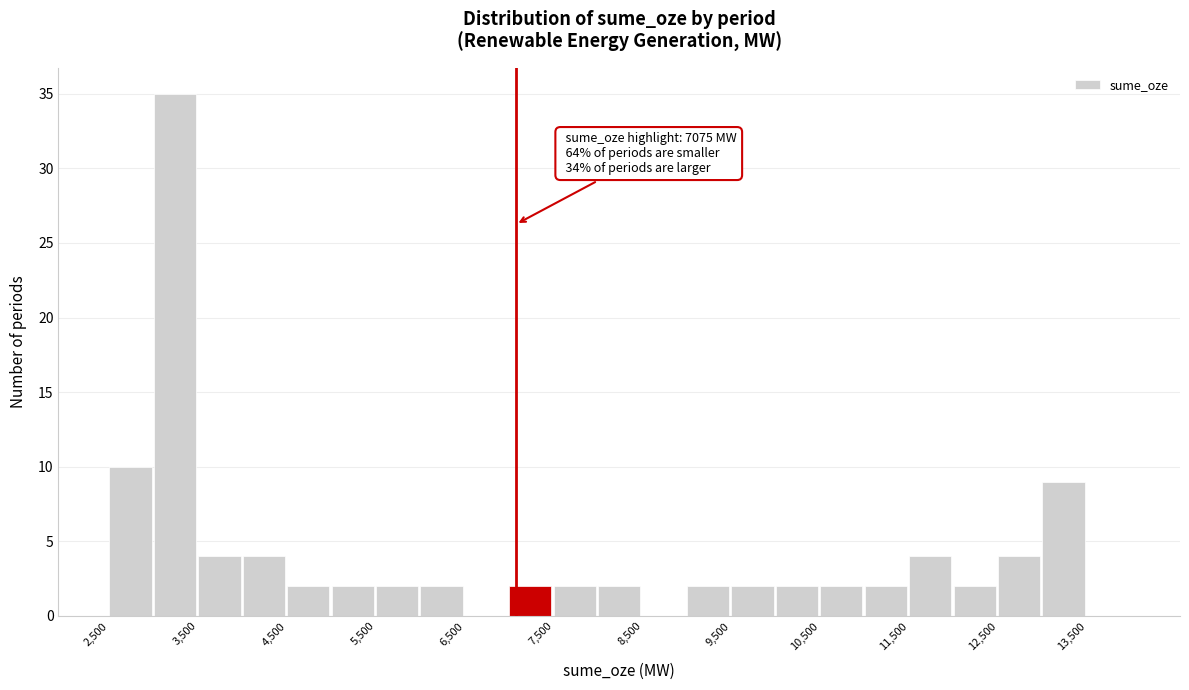

Over which range of the x-axis is the bar tallest?

3000 to 3500